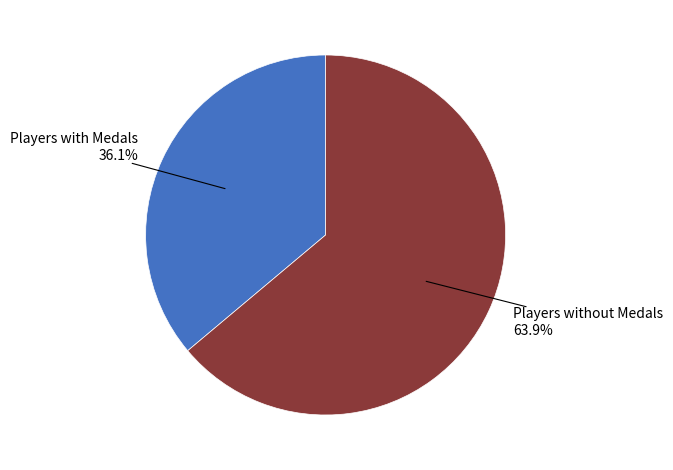

Is there any slice that represents more than half of the pie?

Yes